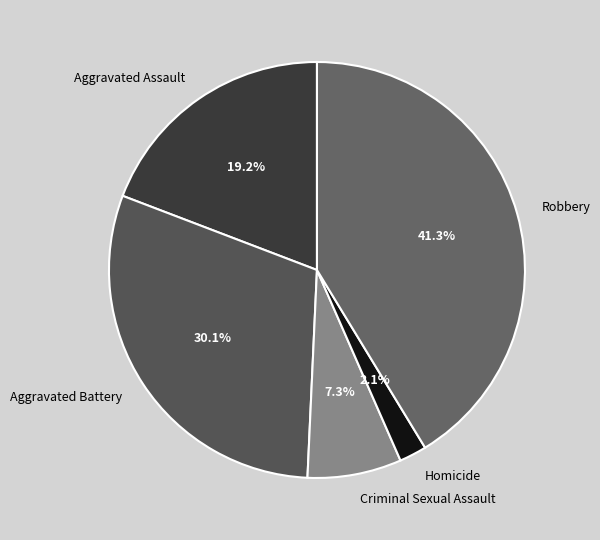

What percentage is the Homicide slice, to the nearest percent?

2%